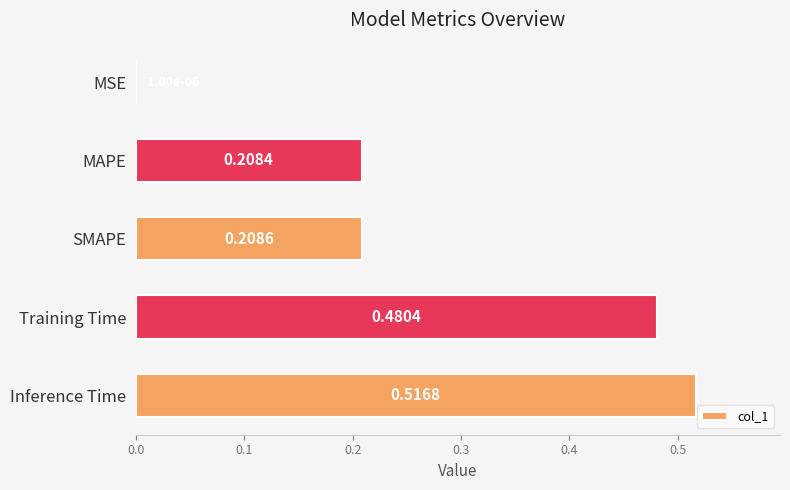

Are the bars horizontal?

Yes